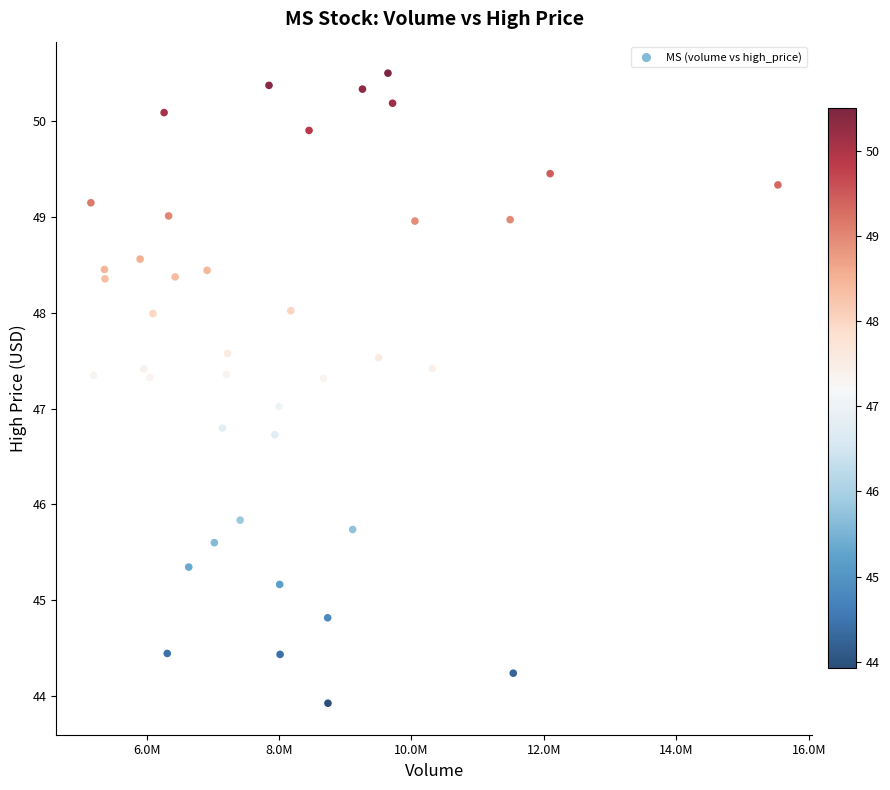

What is the range of Y values (max minus min)?

6.6